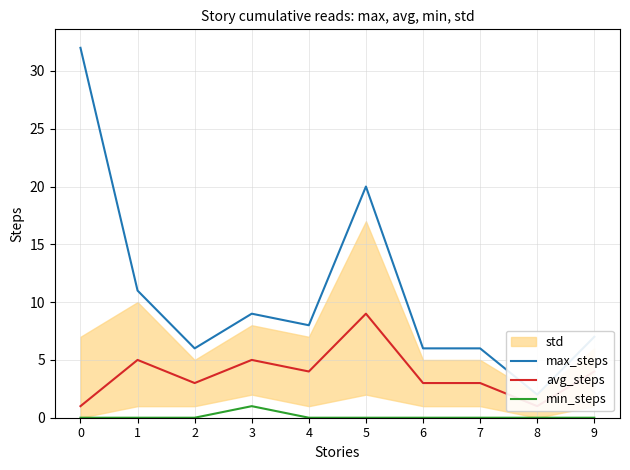

Where is the first local minimum for max_steps?

2